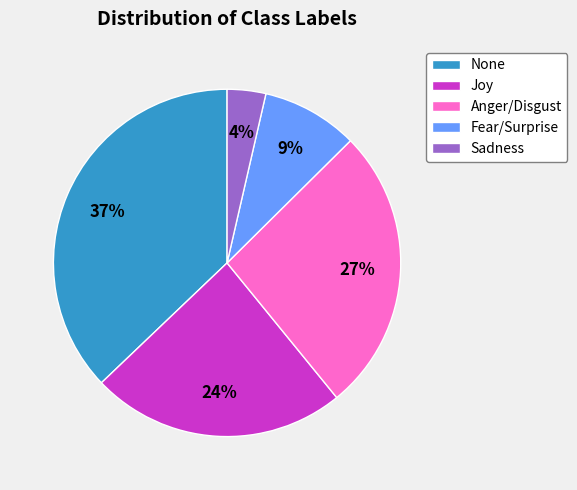

To the nearest percent, what is the difference between the Joy and None slice percentages?

13%